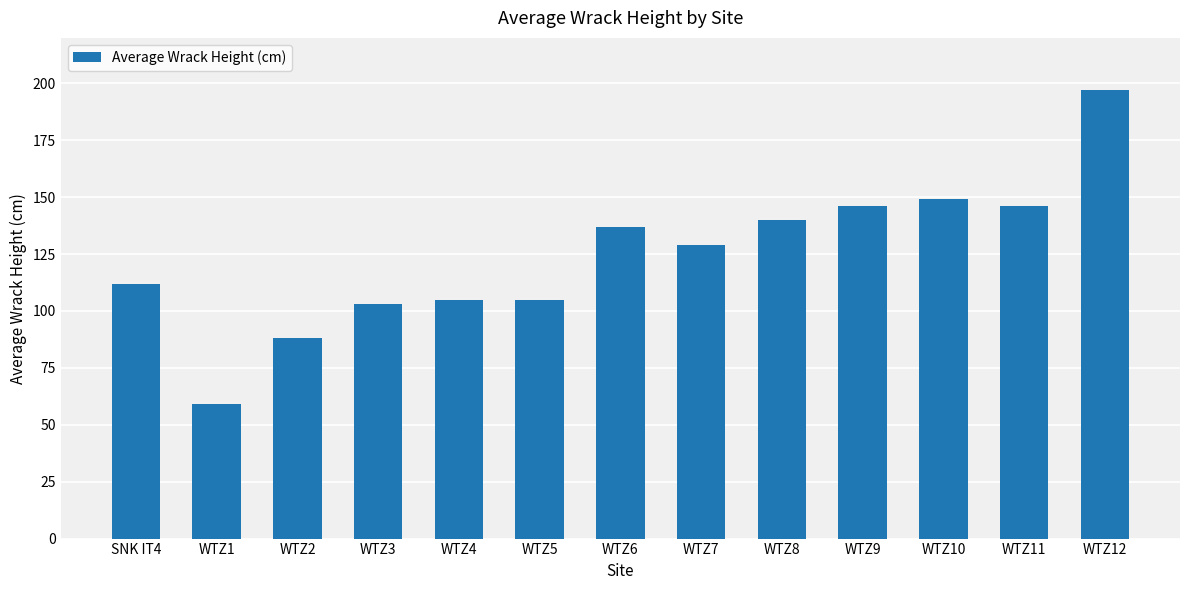

Is it true that the value at WTZ3 is 103?

True